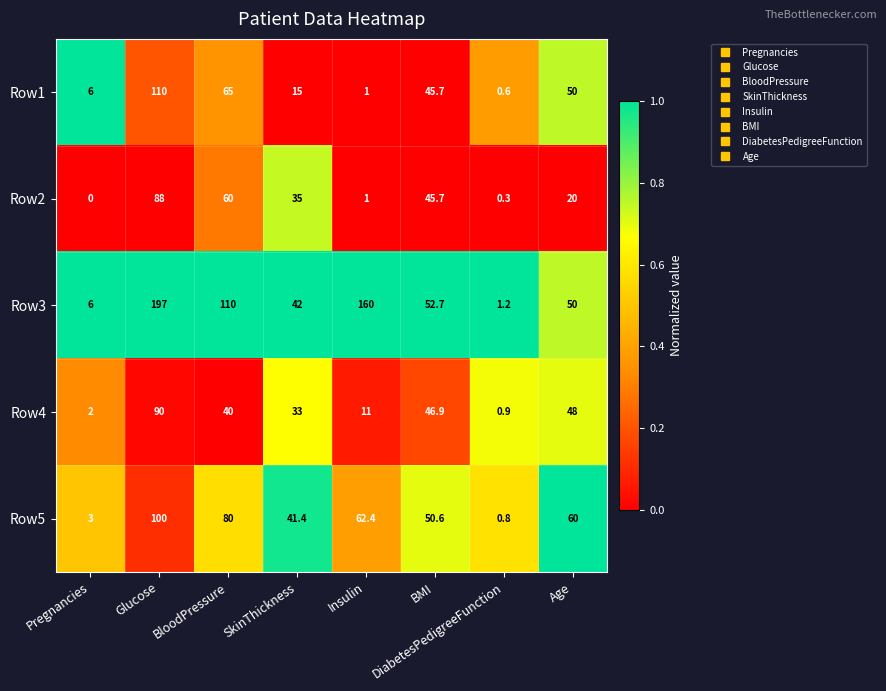

What is the spread (max minus min) of values at Insulin?

159.0